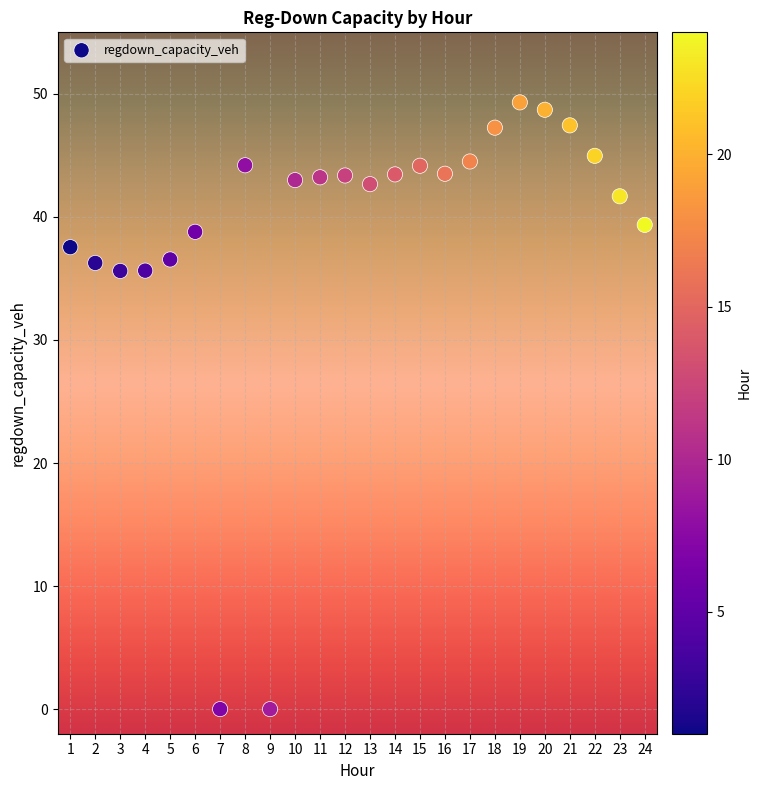

What is the range of X values (max minus min)?

23.0